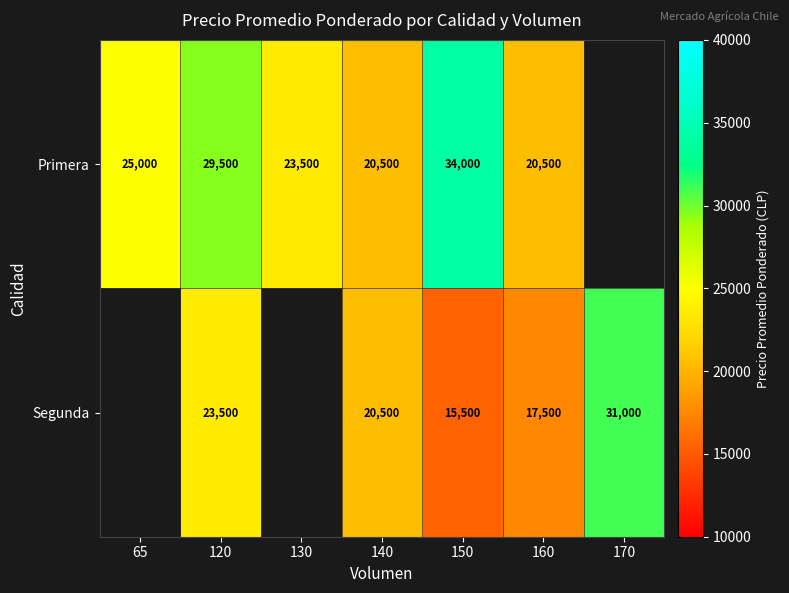

Rank the series at 120 from lowest to highest value.

Segunda, Primera